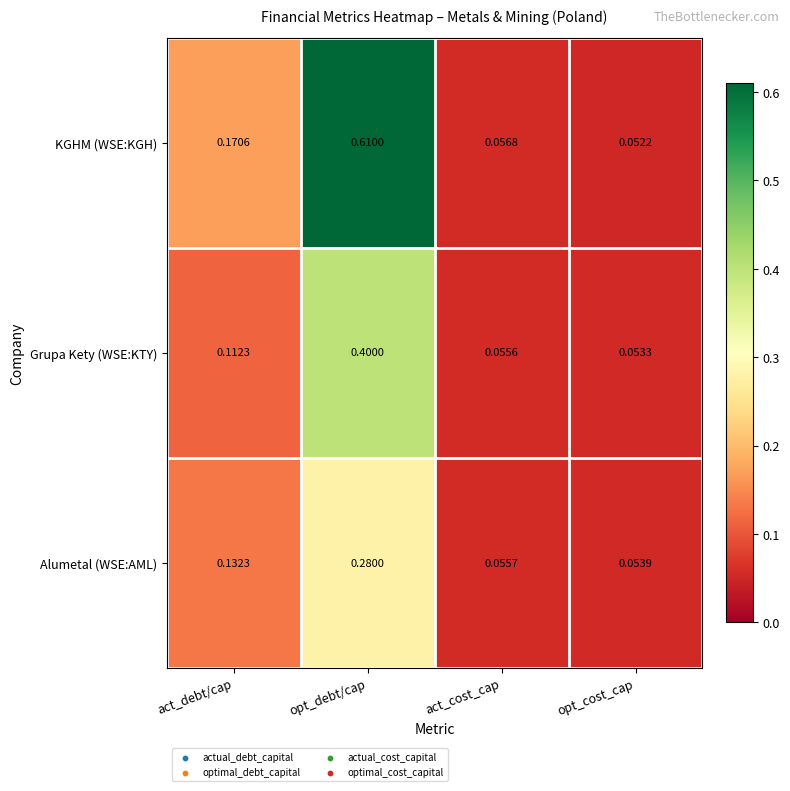

Between opt_debt/cap and act_cost_cap, which series saw the biggest shift?

KGHM (WSE:KGH)